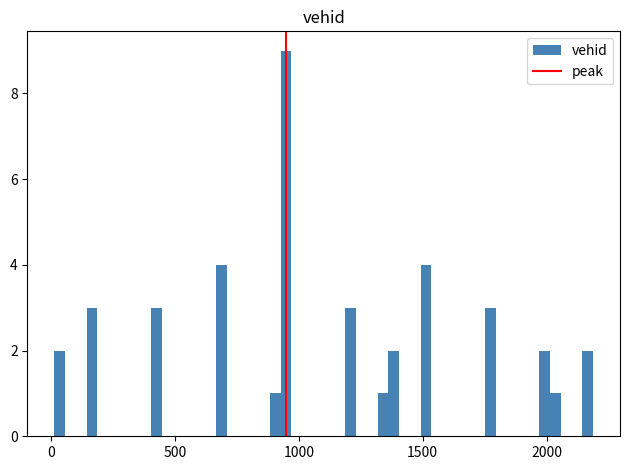

Around what value on the x-axis is the tallest bar? Give the approximate position of its centre, as read against the axis.

950